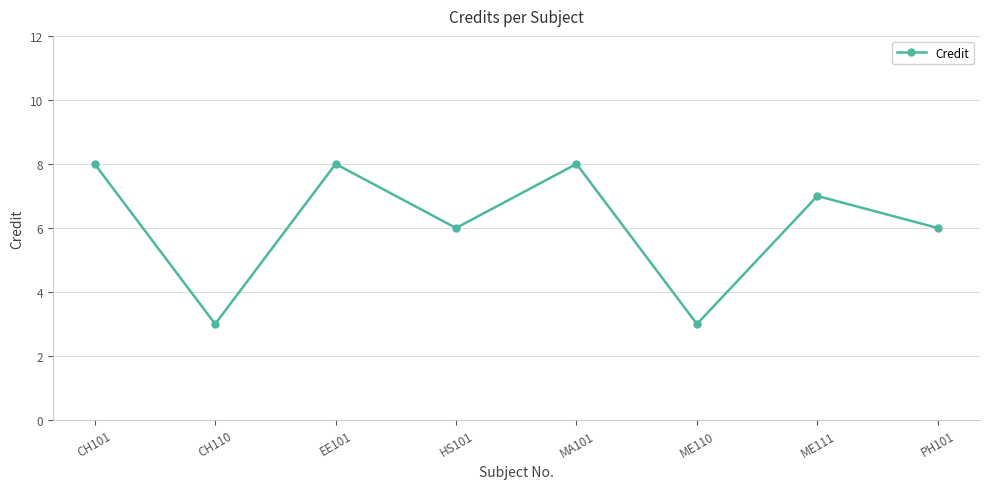

Is this an area chart (filled region under the line)?

No